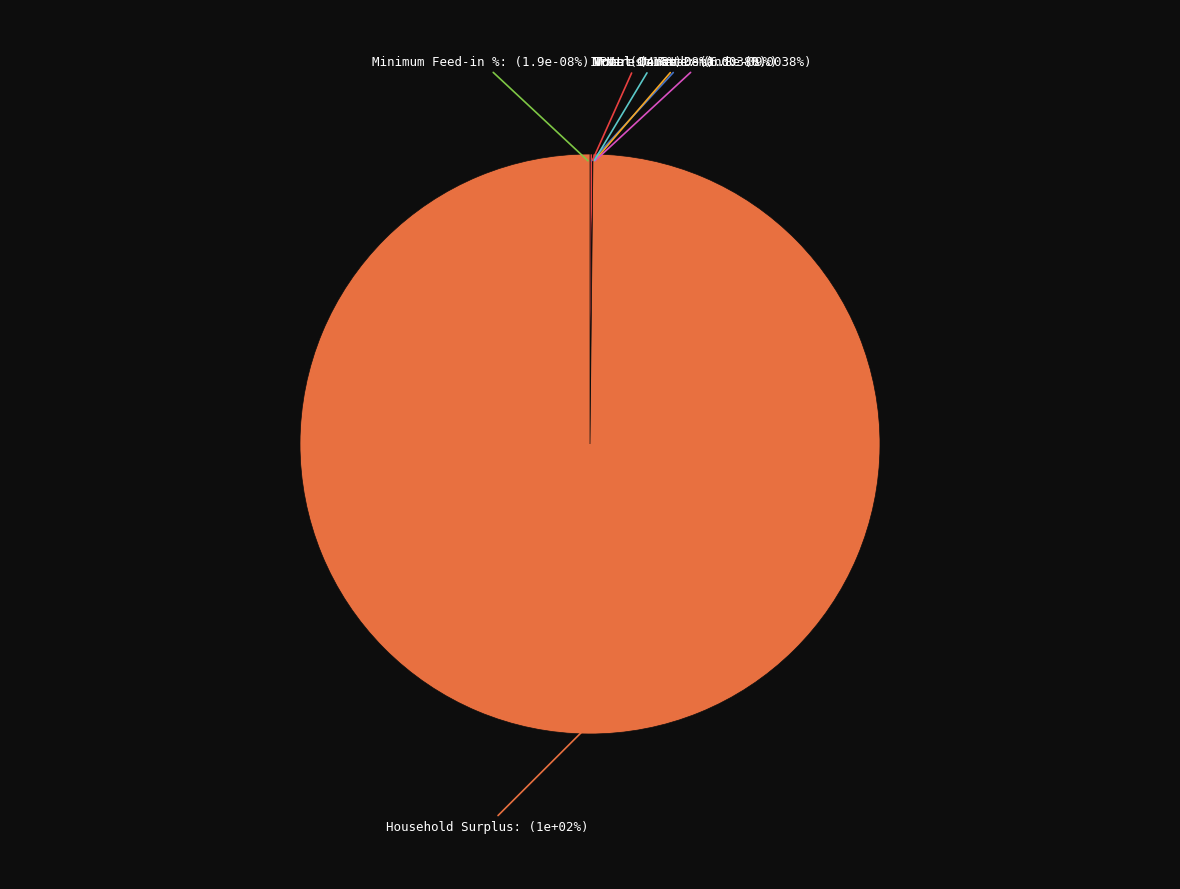

True or false: Interest Rate accounts for 1% of the total.

False